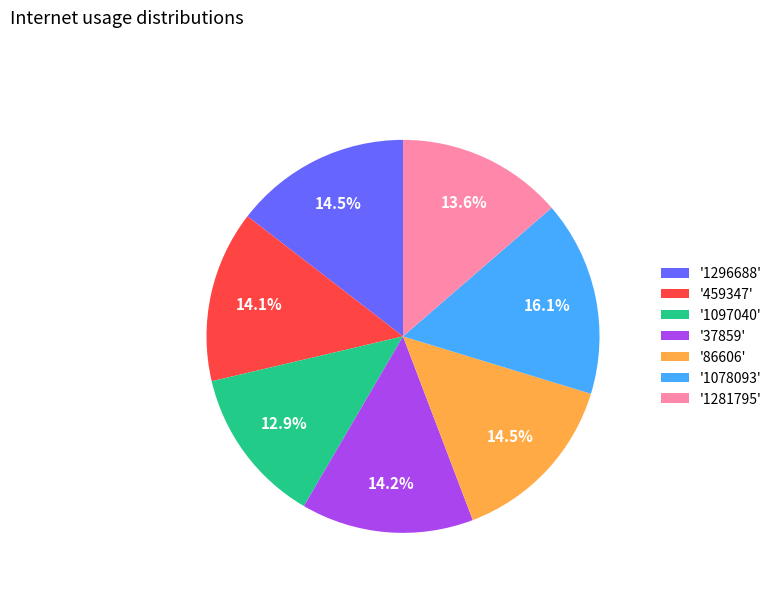

Count the number of slices in the pie.

7